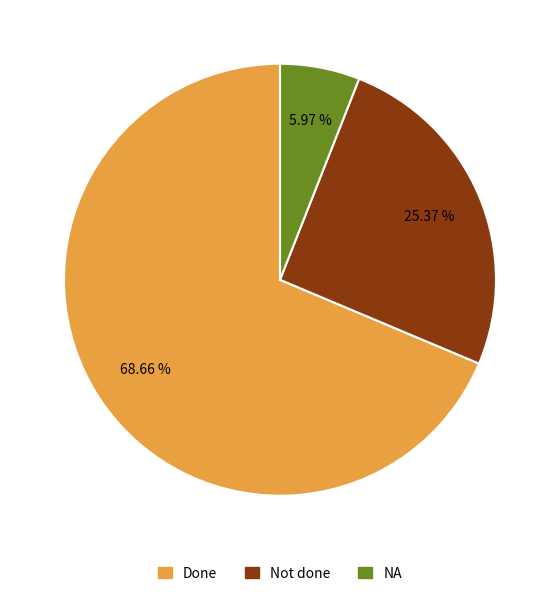

True or false: Done accounts for 58% of the total.

False